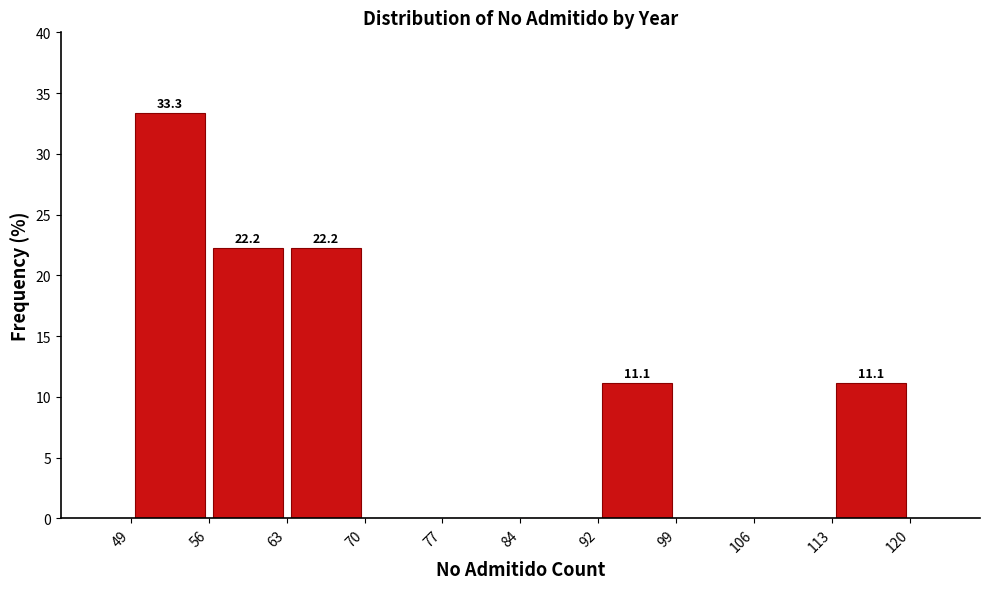

Over which range of the x-axis is the bar tallest?

49 to 56